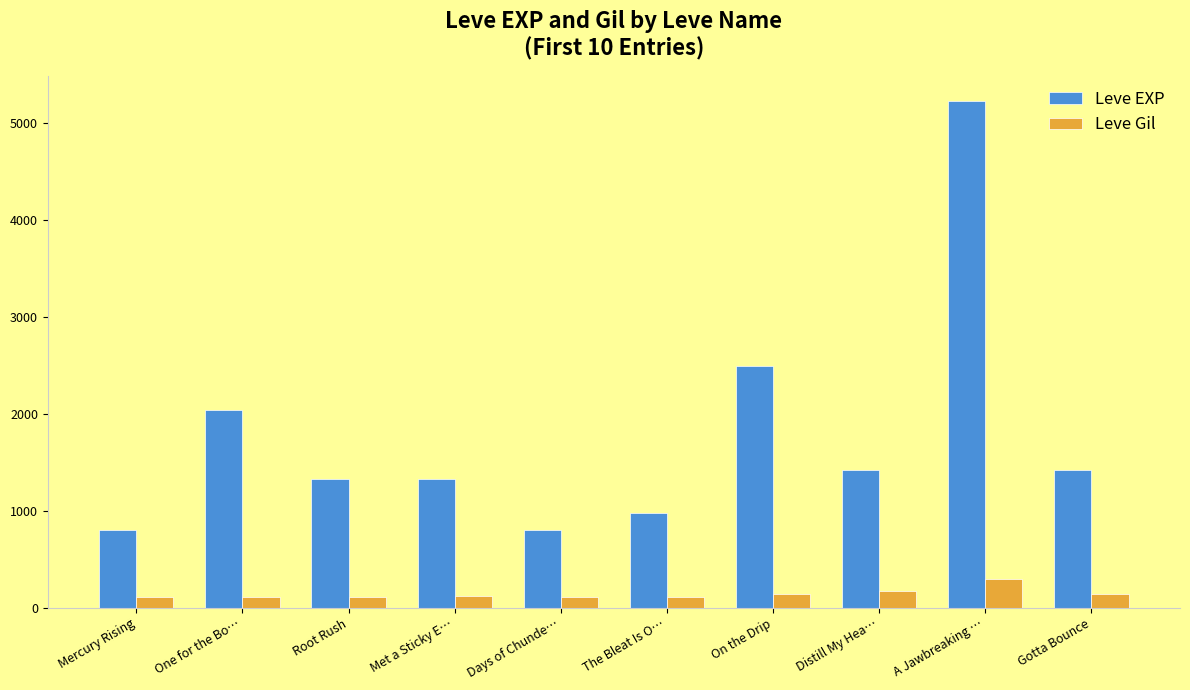

Rank the series by their average value, from highest to lowest.

Leve EXP, Leve Gil